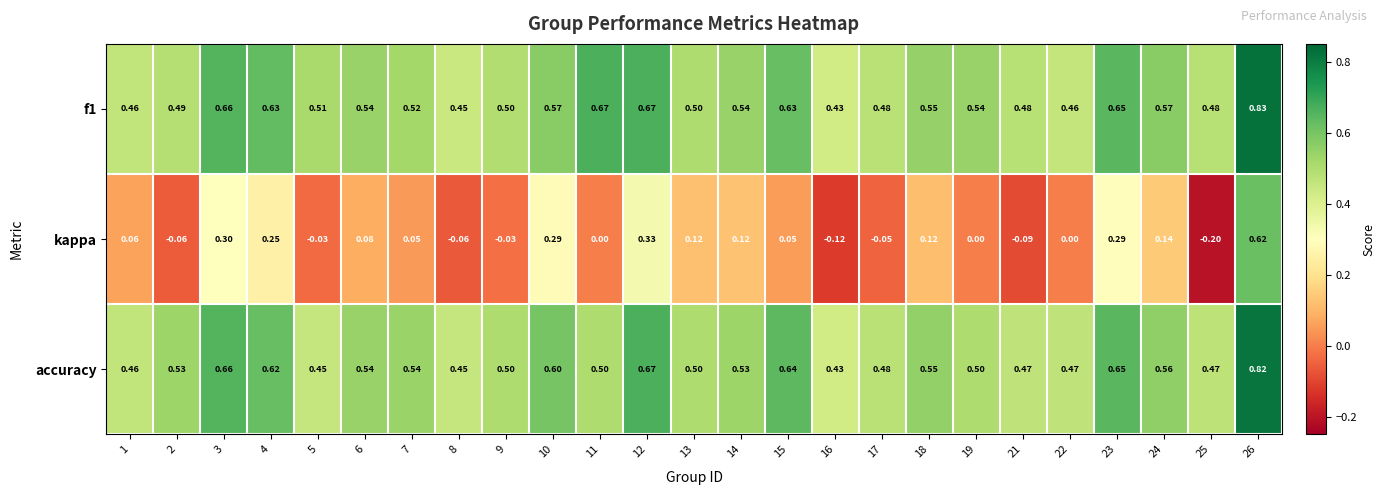

Which series has the largest range (max minus min)?

kappa